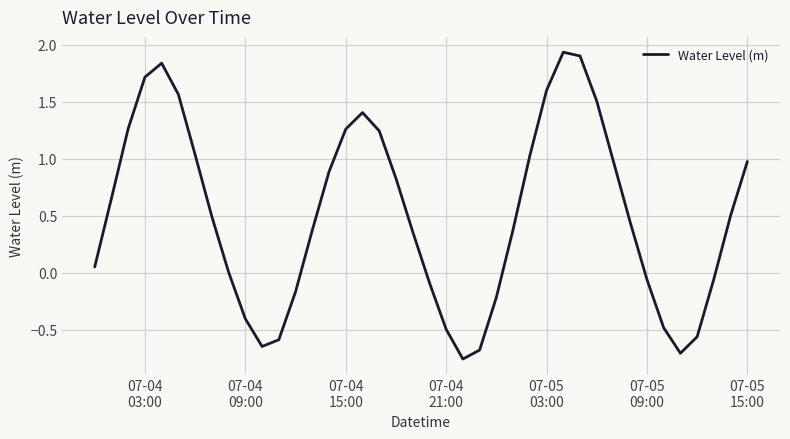

What is the difference between the maximum and minimum values?

2.7